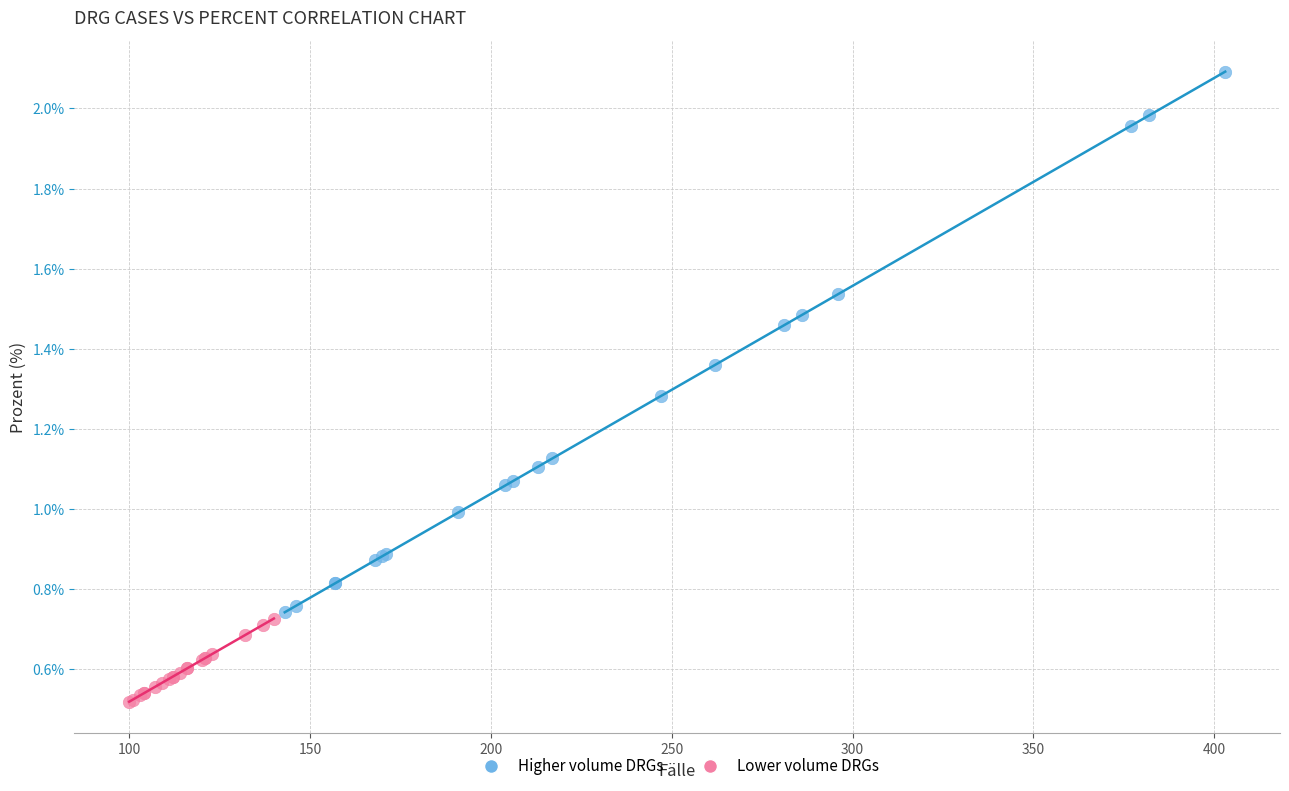

Which series has the widest spread of Y values?

Higher volume DRGs